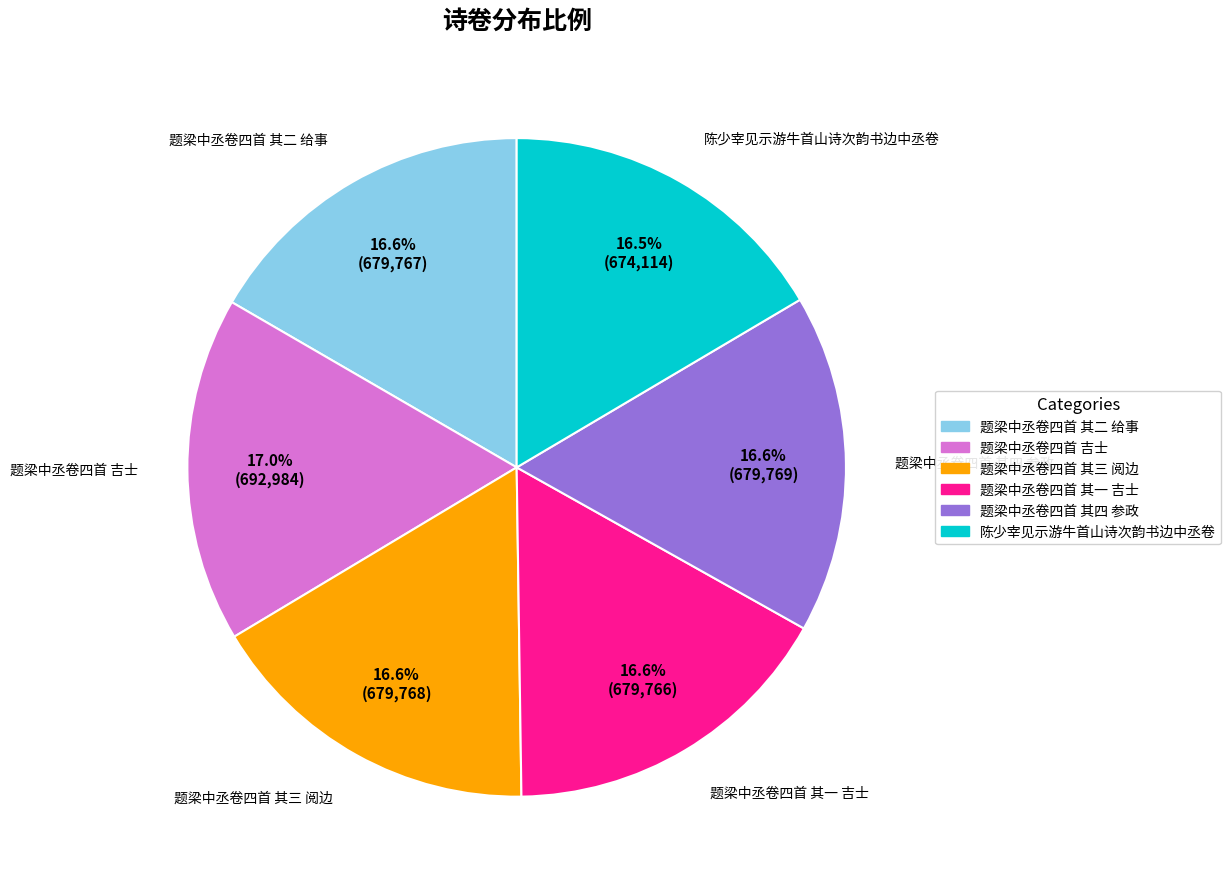

How many slices are in this pie chart?

6